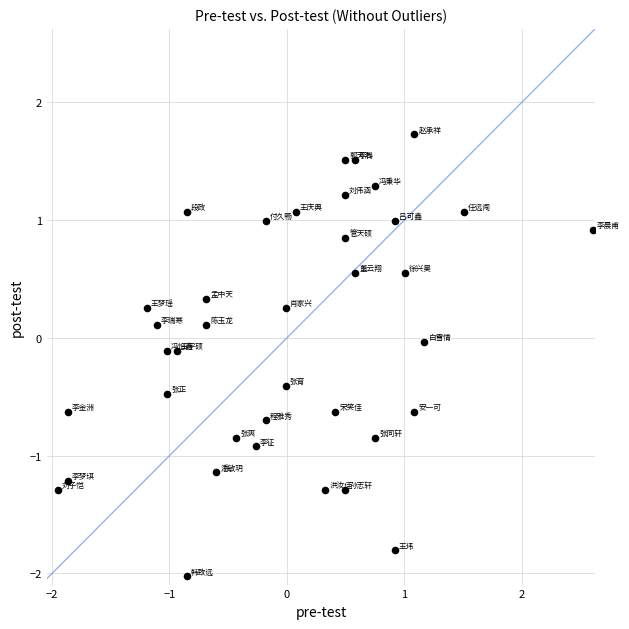

What is the range of Y values (max minus min)?

3.8